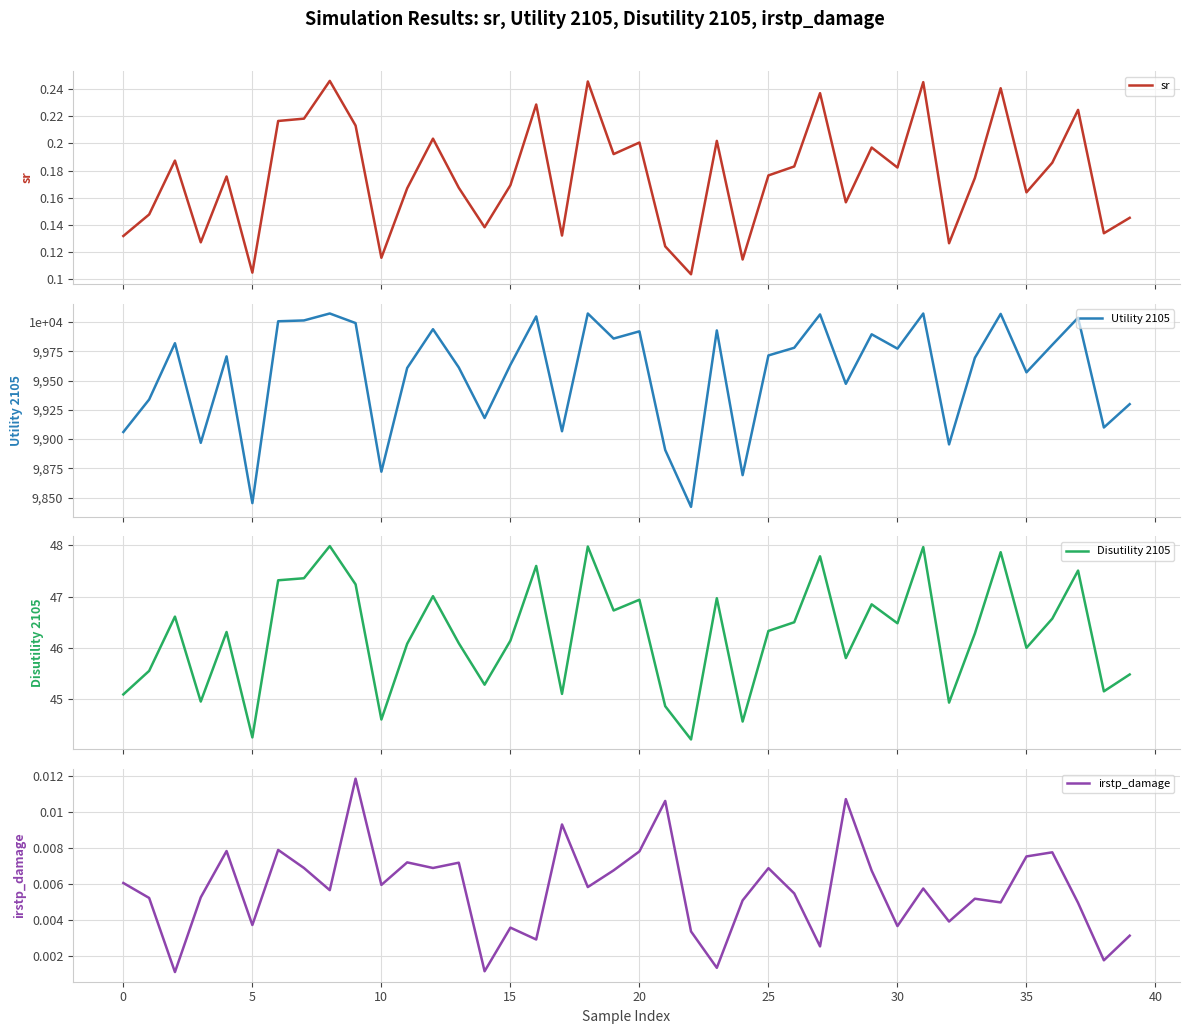

True or false: Disutility 2105 and Utility 2105 cross at least once.

False